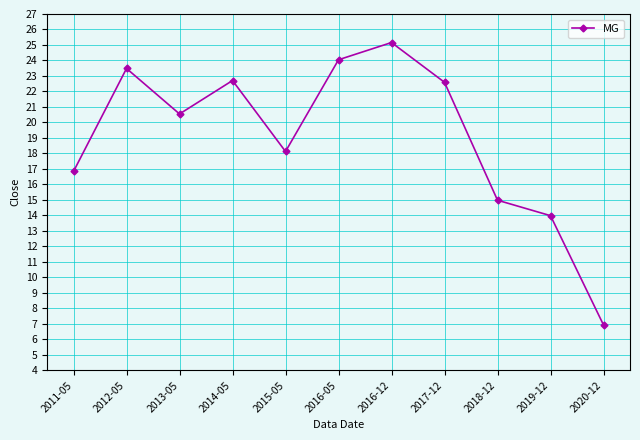

Where does the data first go above 20?

2012-05